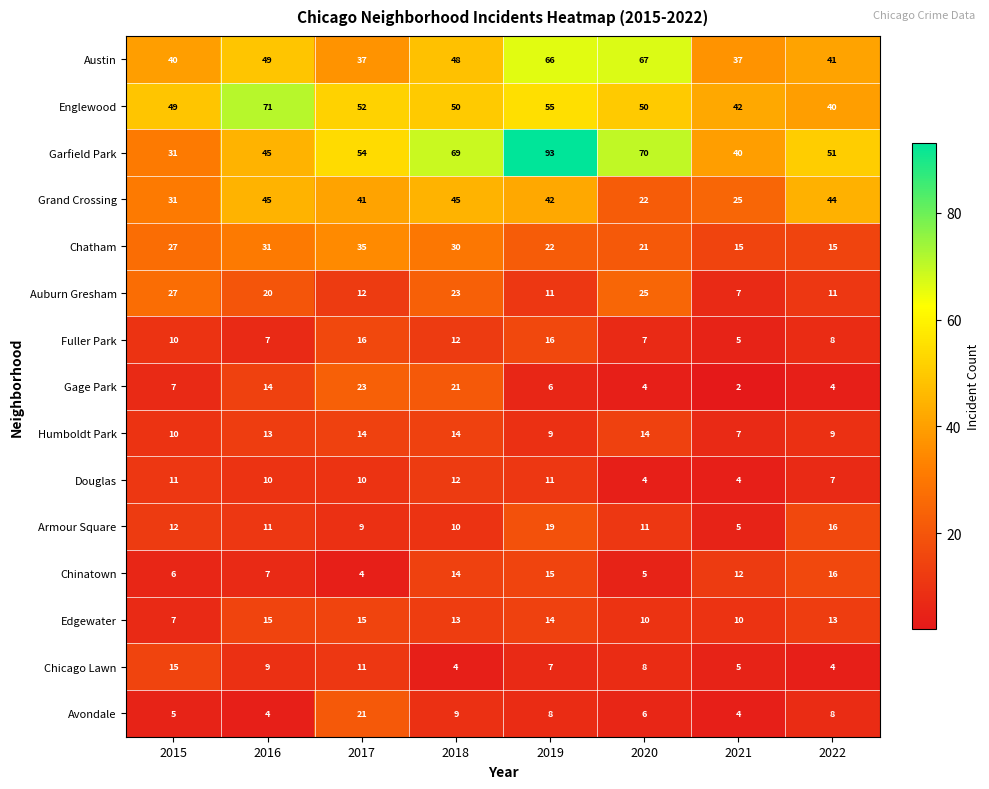

Is it true that Armour Square equals 4 at 2016?

False